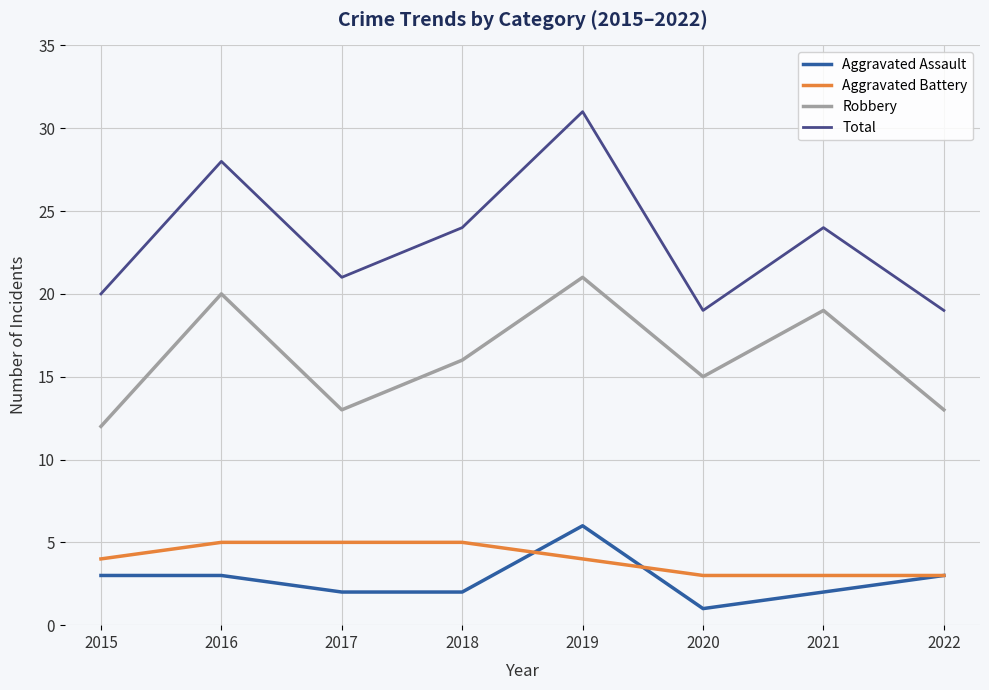

At 2018, list the series in order from smallest to largest.

Aggravated Assault, Aggravated Battery, Robbery, Total